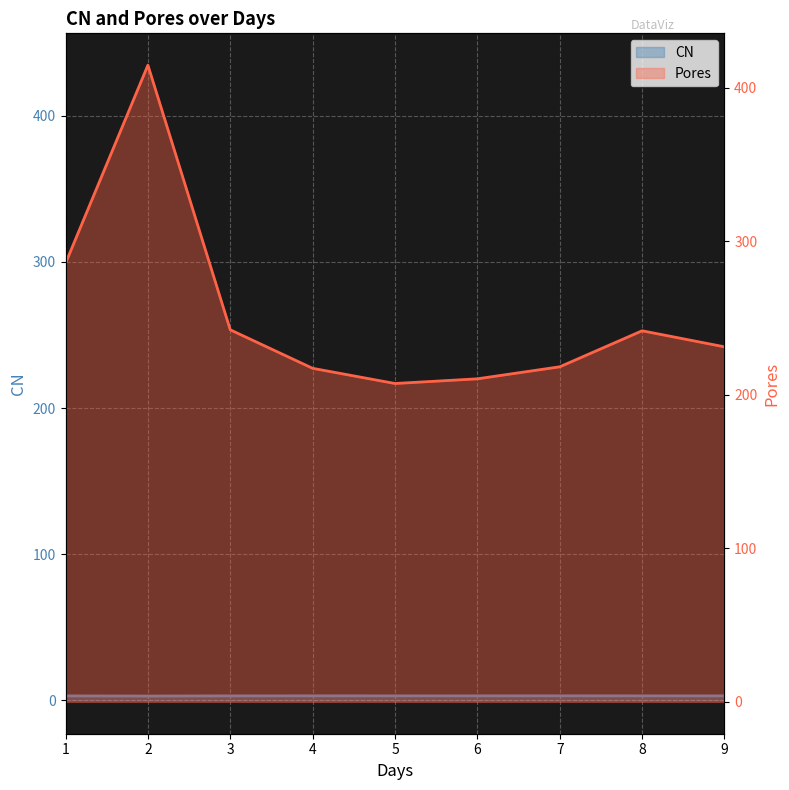

What is the spread (max minus min) of values at 6?

207.4